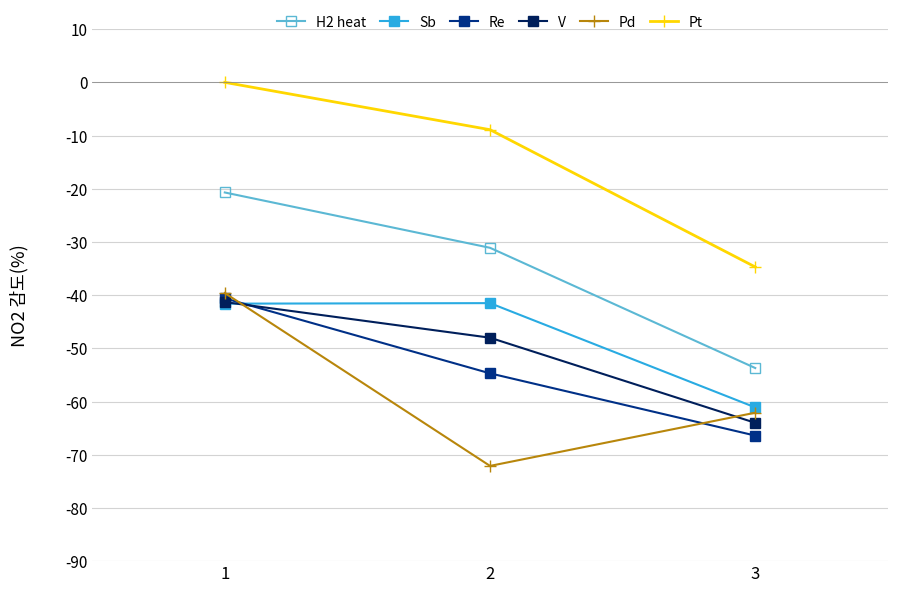

Is the value of Pt at 2 greater than the value of Pd at 3?

Yes